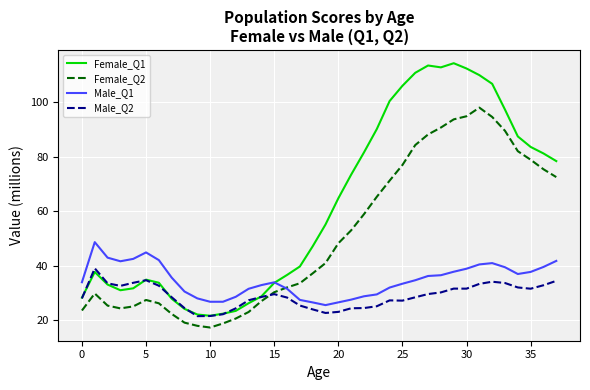

Rank the series by their maximum value, from highest to lowest.

Female_Q1, Female_Q2, Male_Q1, Male_Q2